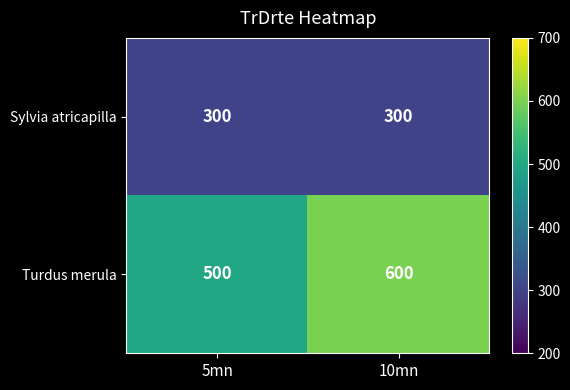

Reading right to left, list all the values displayed in this chart.

Sylvia atricapilla: 10mn=300	5mn=300
Turdus merula: 10mn=600	5mn=500